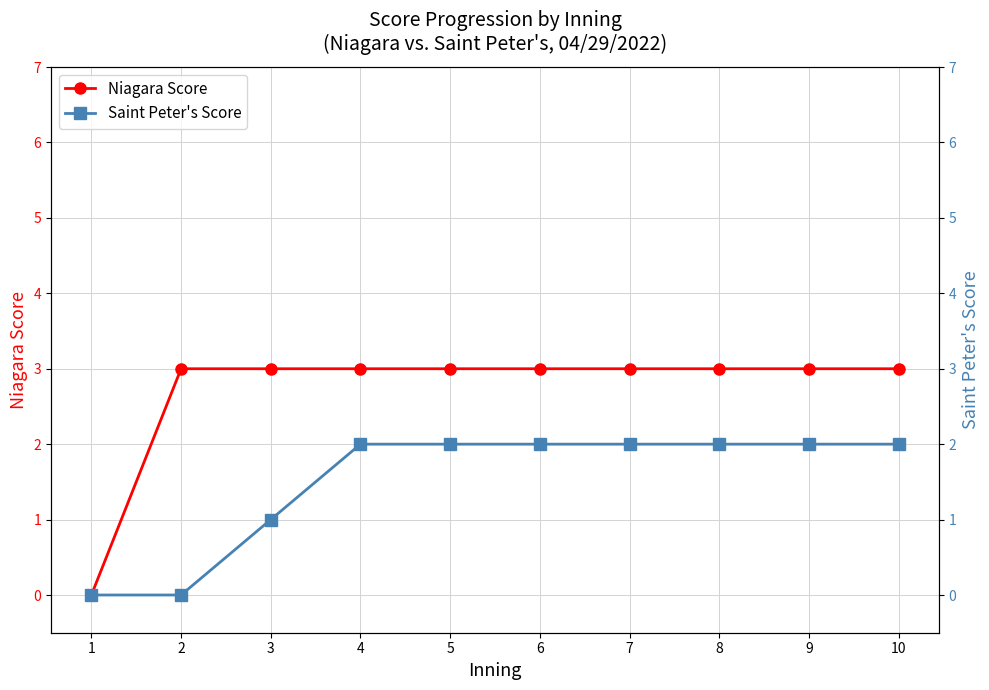

Rank the series by their maximum value, from lowest to highest.

Saint Peter's Score, Niagara Score